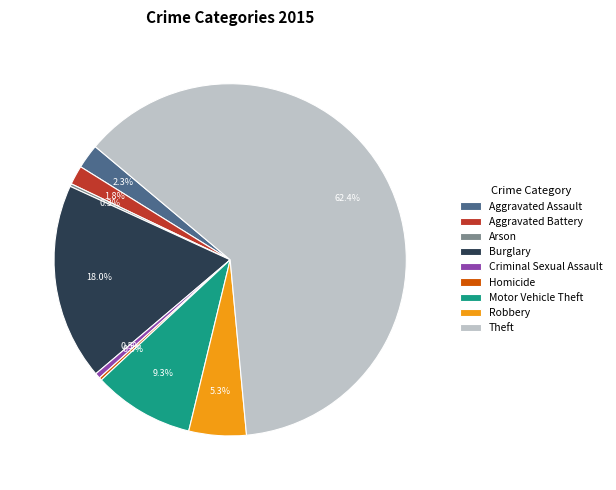

Is Theft the majority of the pie?

Yes